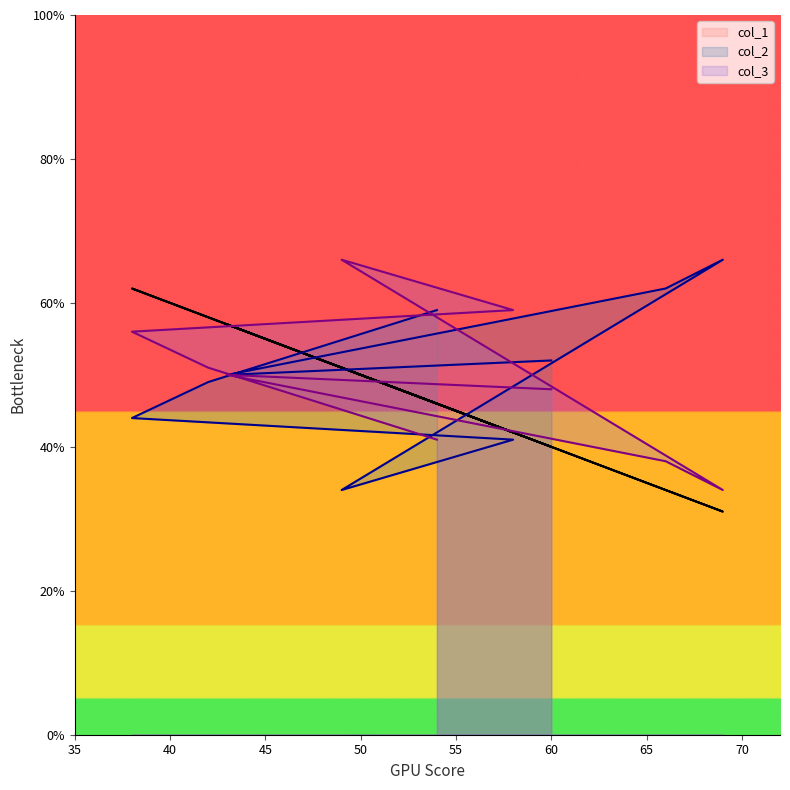

Is the value of col_3 at 60 greater than the value of col_1 at 49?

No